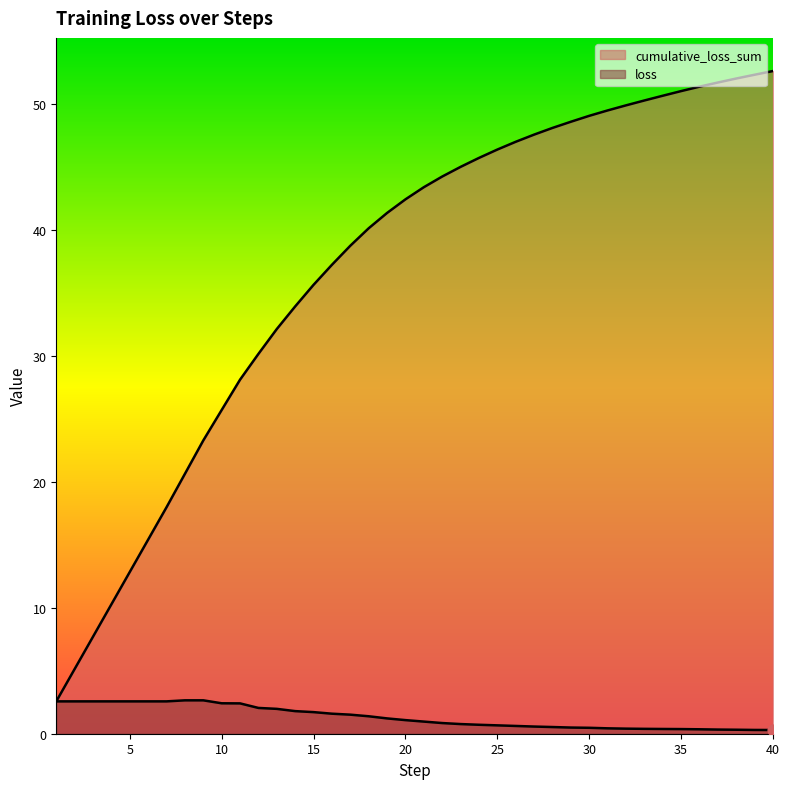

Which series has the widest spread of Y values?

cumulative_loss_sum